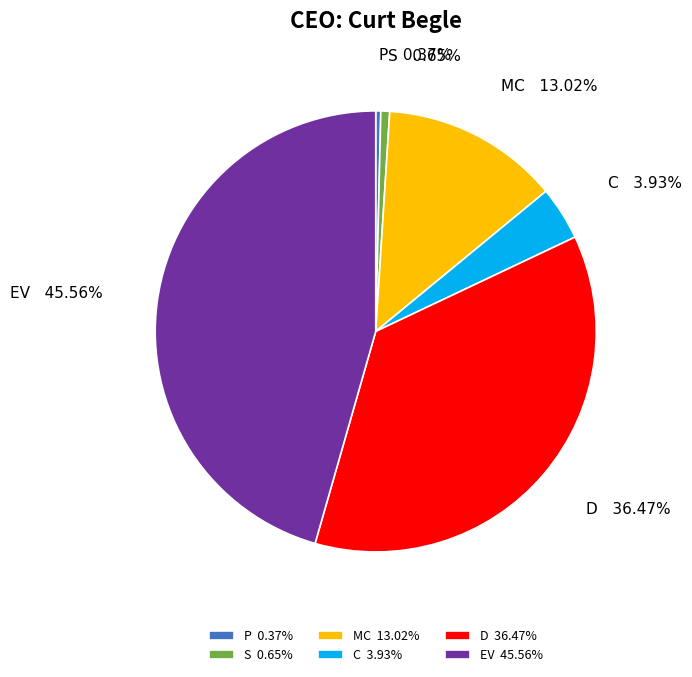

Approximately how many times larger is the value at MC compared to S?

20.1